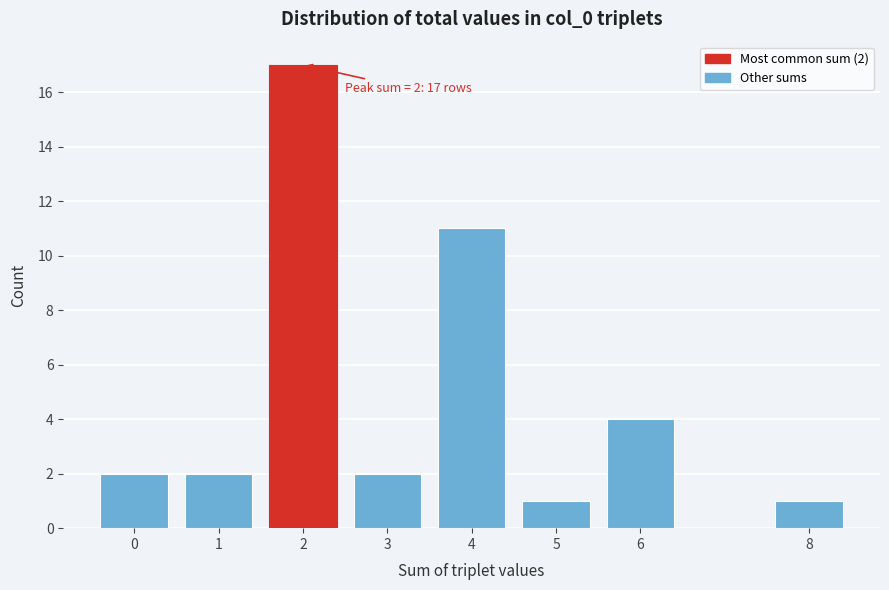

Reading left to right, list all the values displayed in this chart.

0=2	1=2	2=17	3=2	4=11	5=1	6=4	8=1